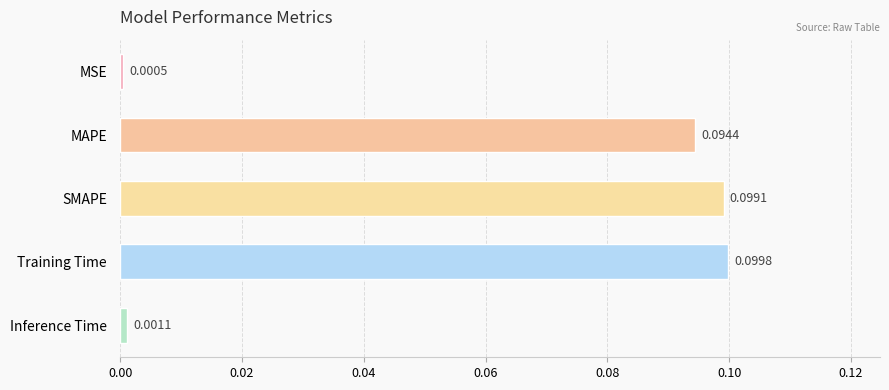

What is the change in value from MSE to MAPE?

+0.1